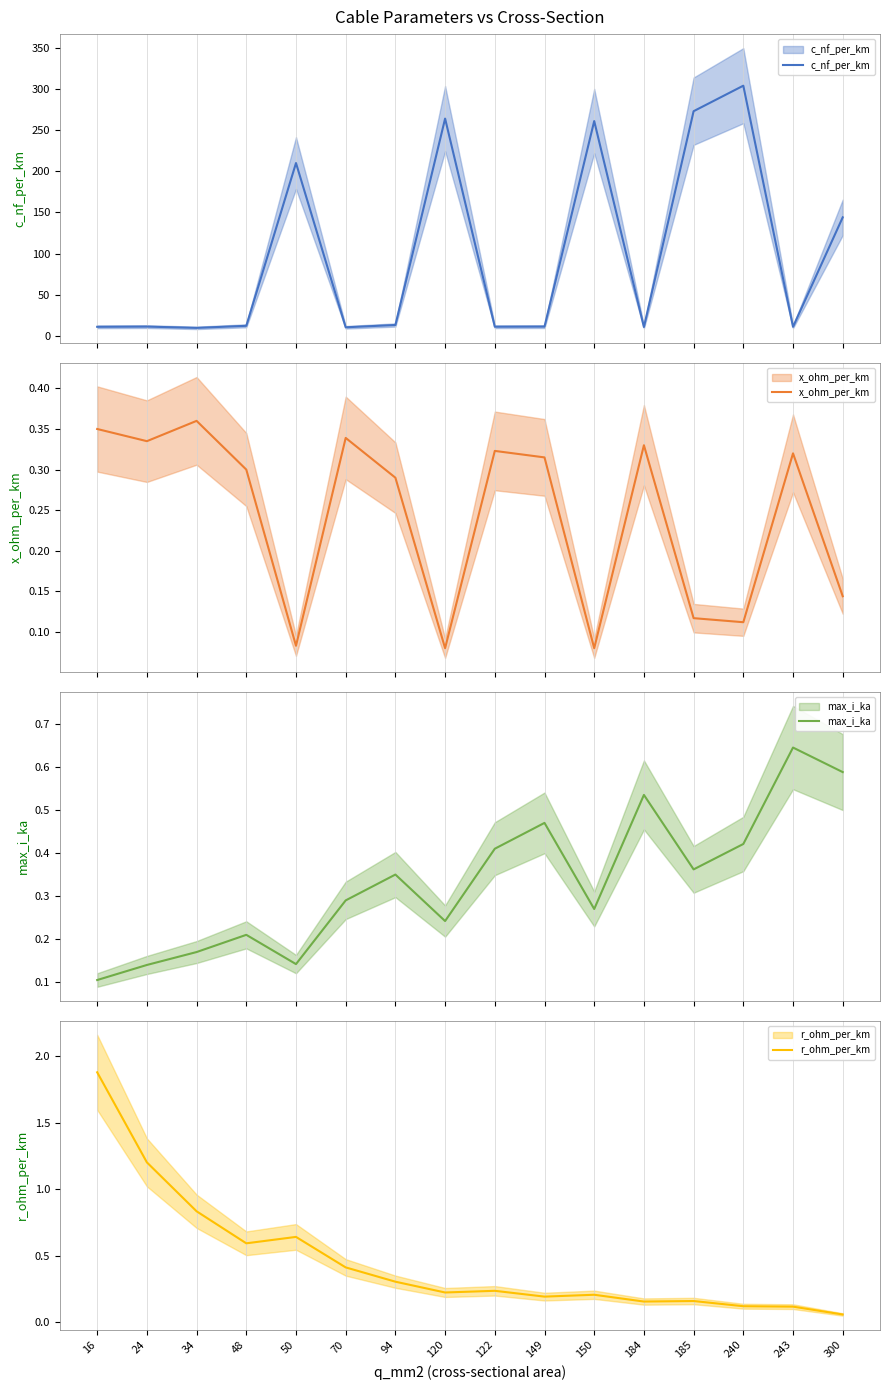

At how many categories does at least one series exceed 254?

4